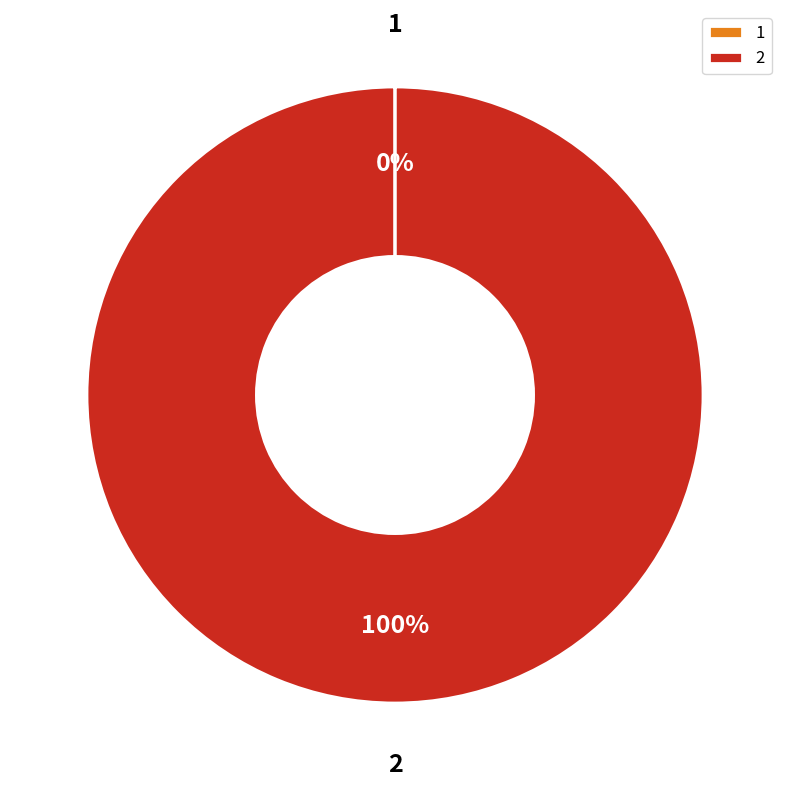

Does any single category account for the majority?

Yes